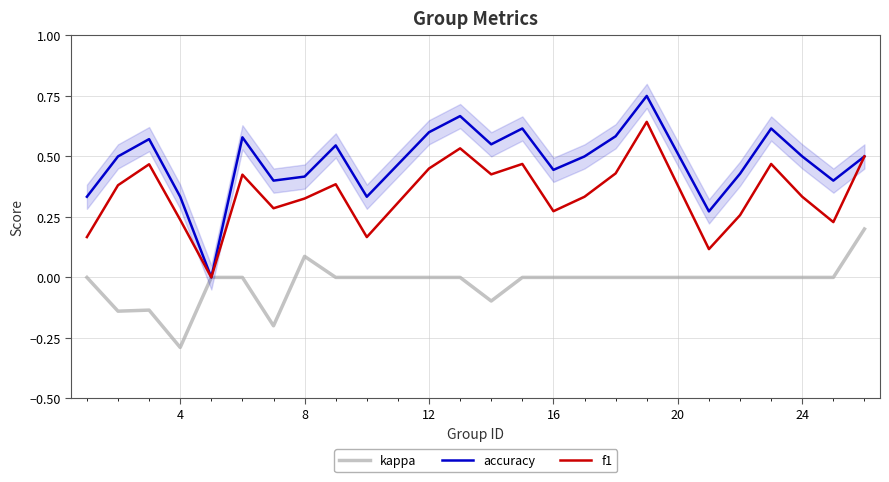

What is the difference between the maximum and minimum values in the f1 series?

0.6